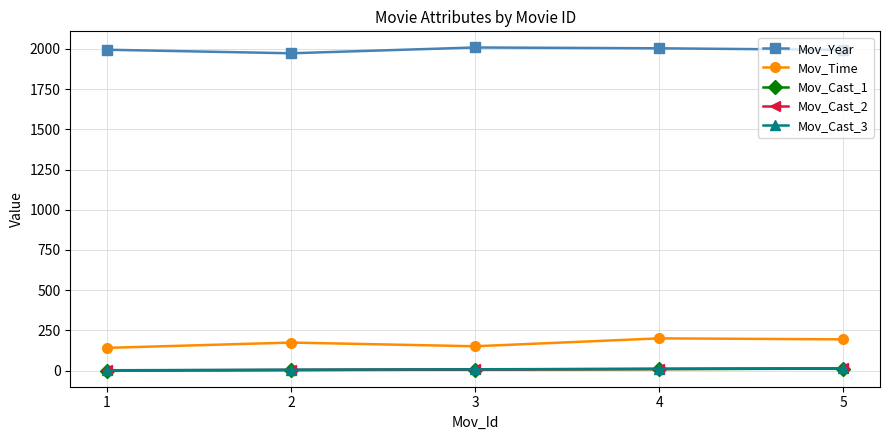

True or false: Mov_Cast_3 and Mov_Time intersect in this chart.

False